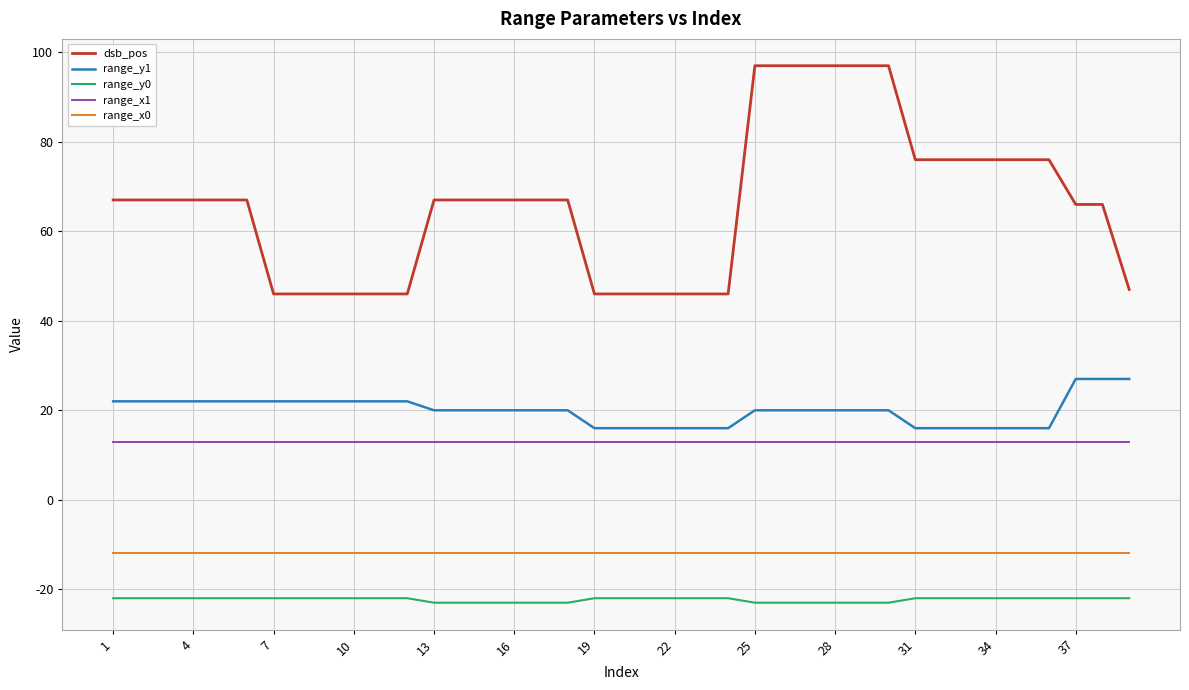

Which series has the widest spread of values?

dsb_pos